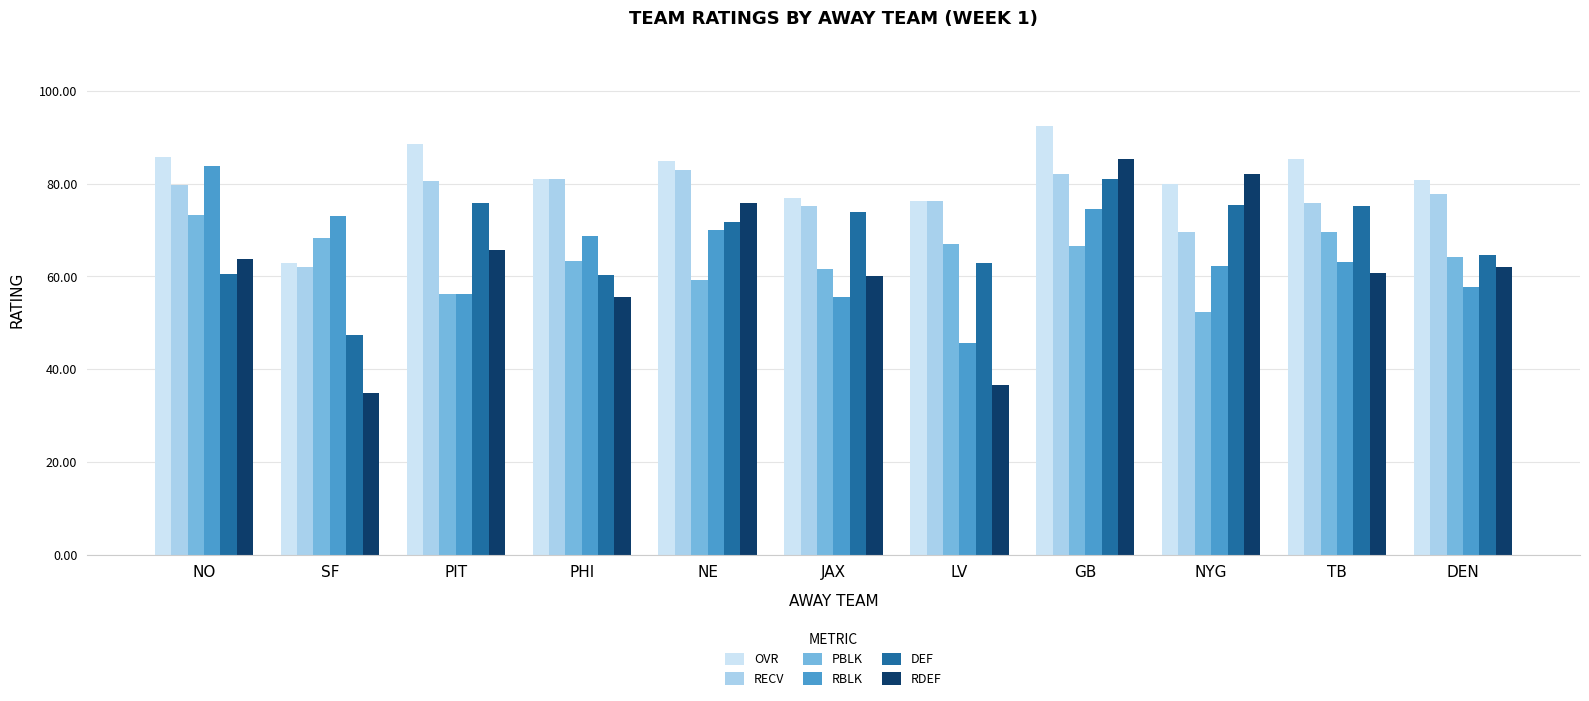

The value of OVR at TB is 113.0. True or false?

False